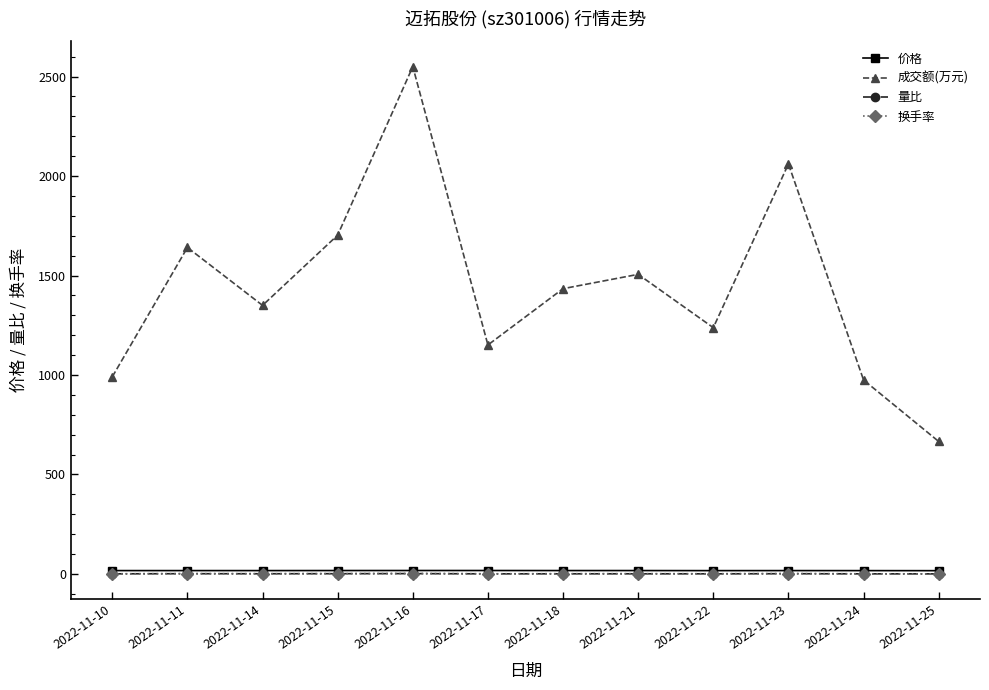

Between 2022-11-16 and 2022-11-17, which series saw the biggest shift?

成交额(万元)